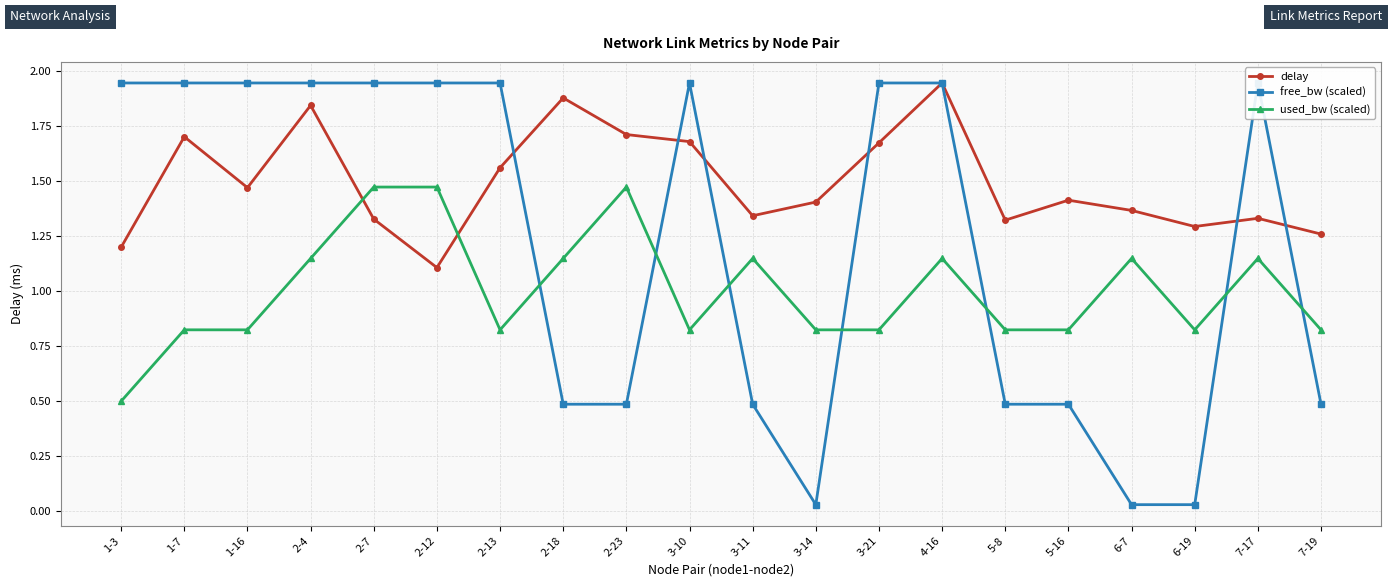

At which category does delay reach its first local peak?

1-7